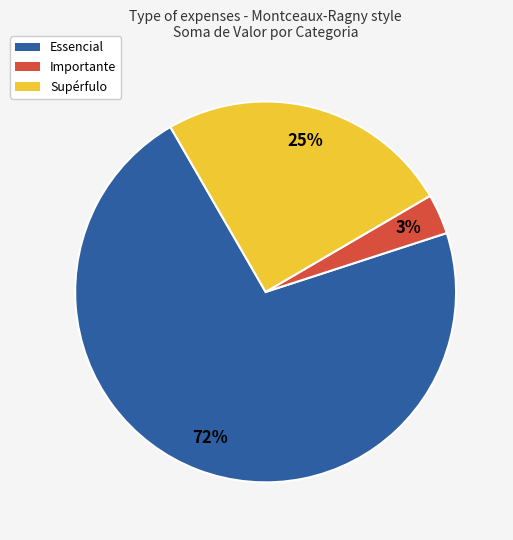

Rank the categories by value from lowest to highest.

Importante, Supérfulo, Essencial